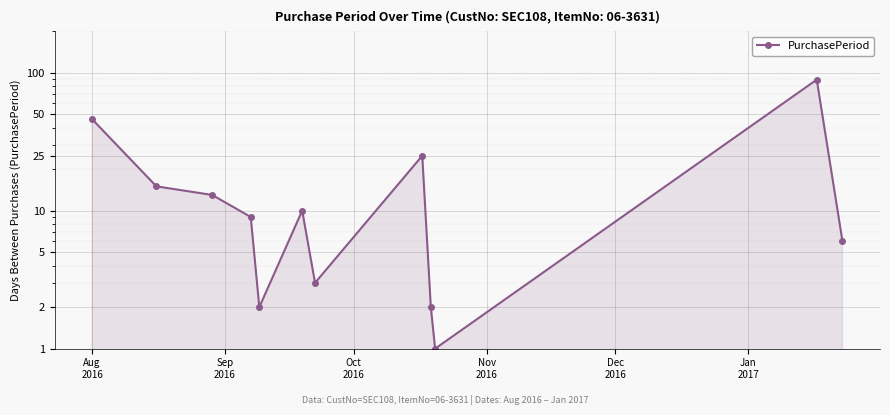

What is the difference between the second highest and minimum values?

45